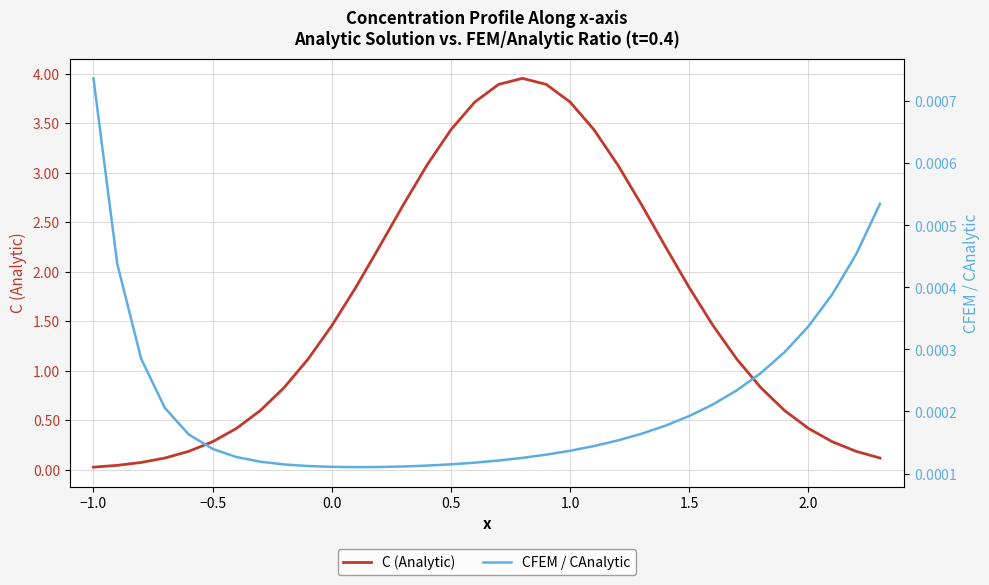

The C (Analytic) series shows 3.3 at 1.5. True or false?

False